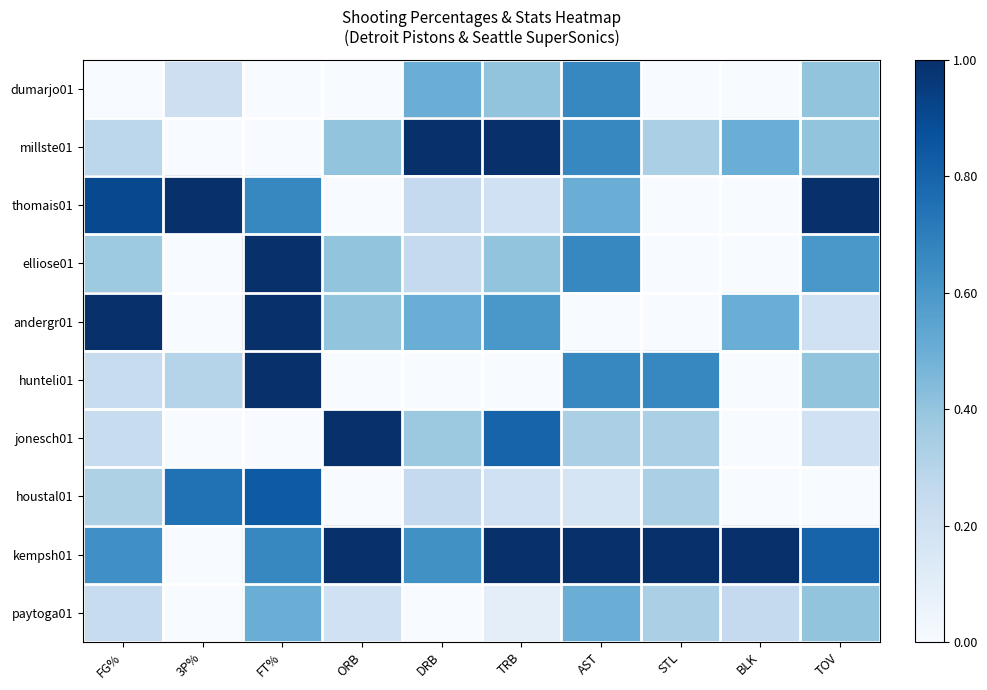

At FG%, list the series in order from smallest to largest.

dumarjo01, hunteli01, jonesch01, paytoga01, millste01, houstal01, elliose01, kempsh01, thomais01, andergr01